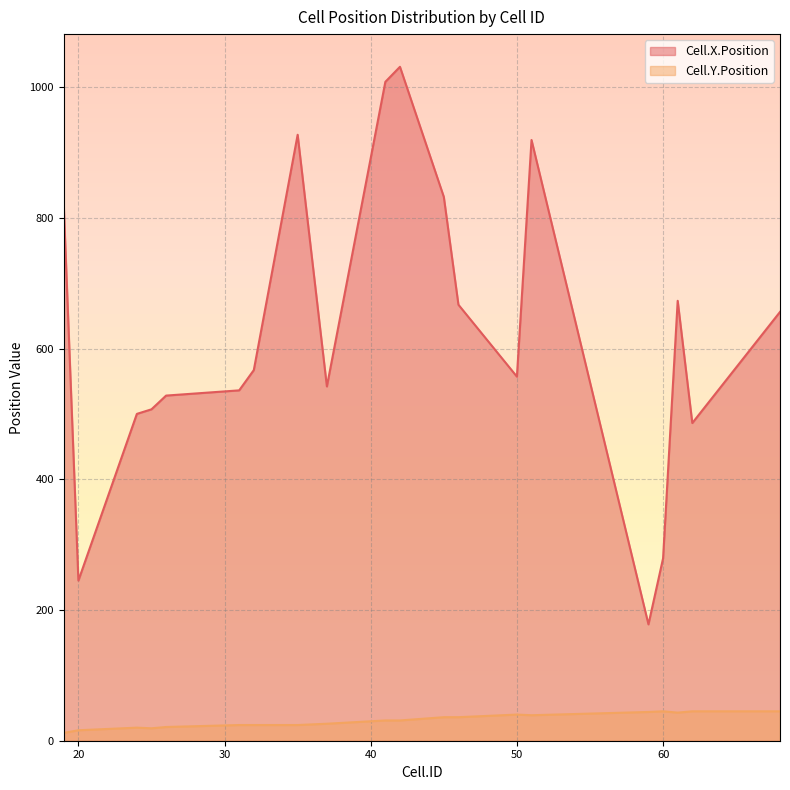

True or false: Cell.X.Position and Cell.Y.Position intersect in this chart.

False